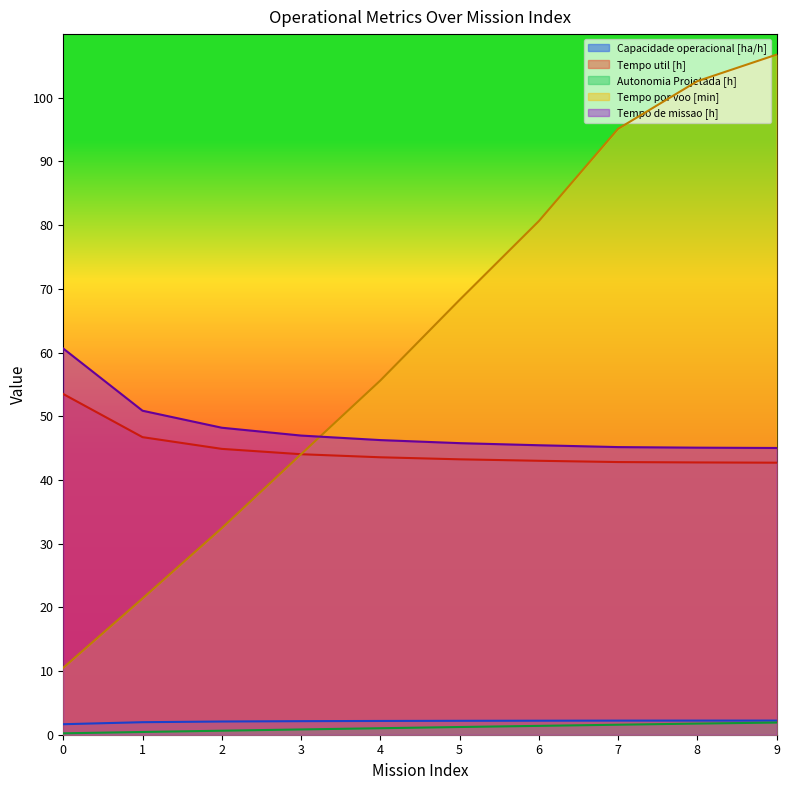

How many data points in Tempo util [h] are above 43?

7